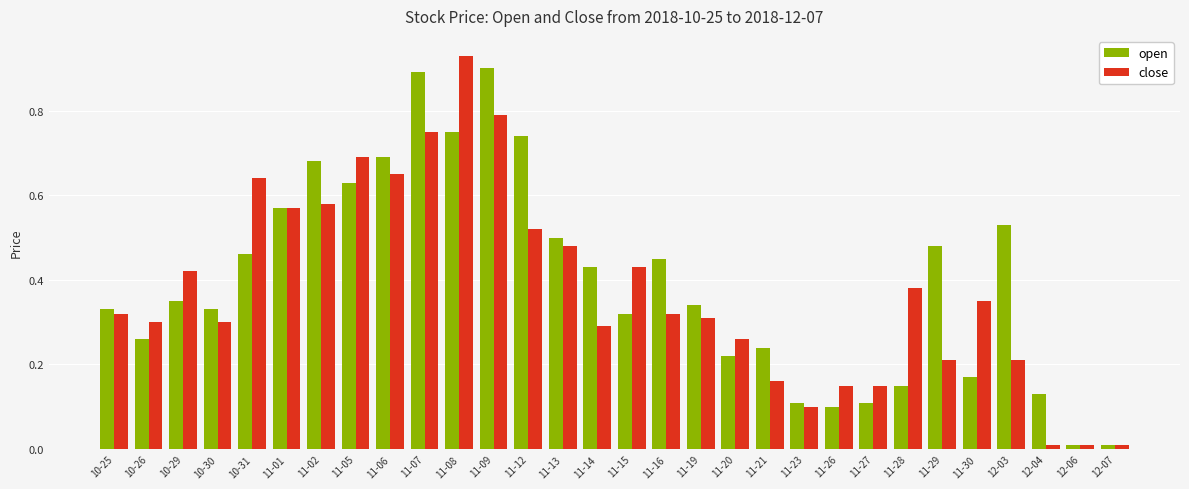

Is the value of close at 11-02 greater than the value of open at 11-15?

Yes